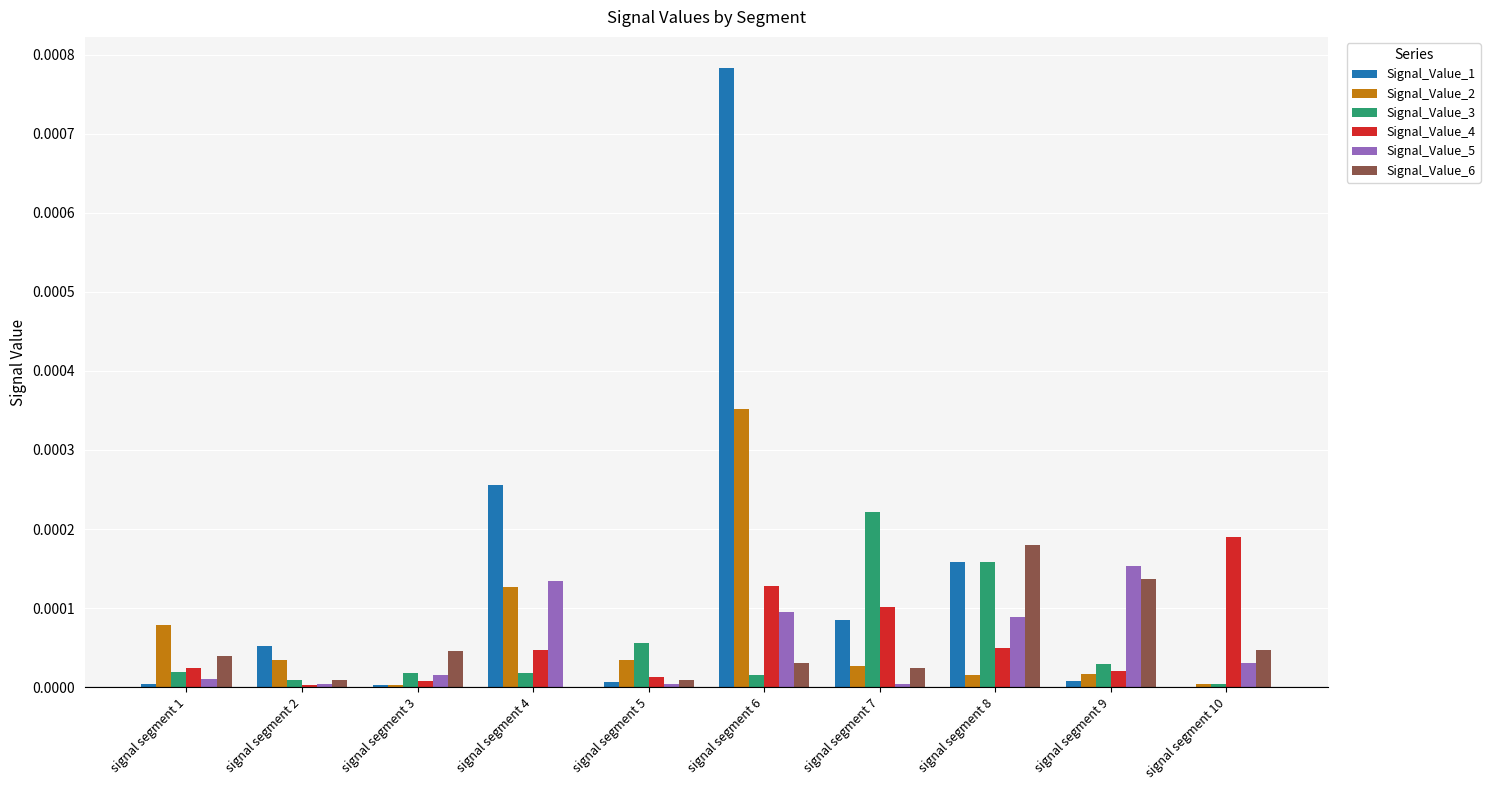

True or false: Signal_Value_2 has a value of 0.0 at signal segment 7.

True